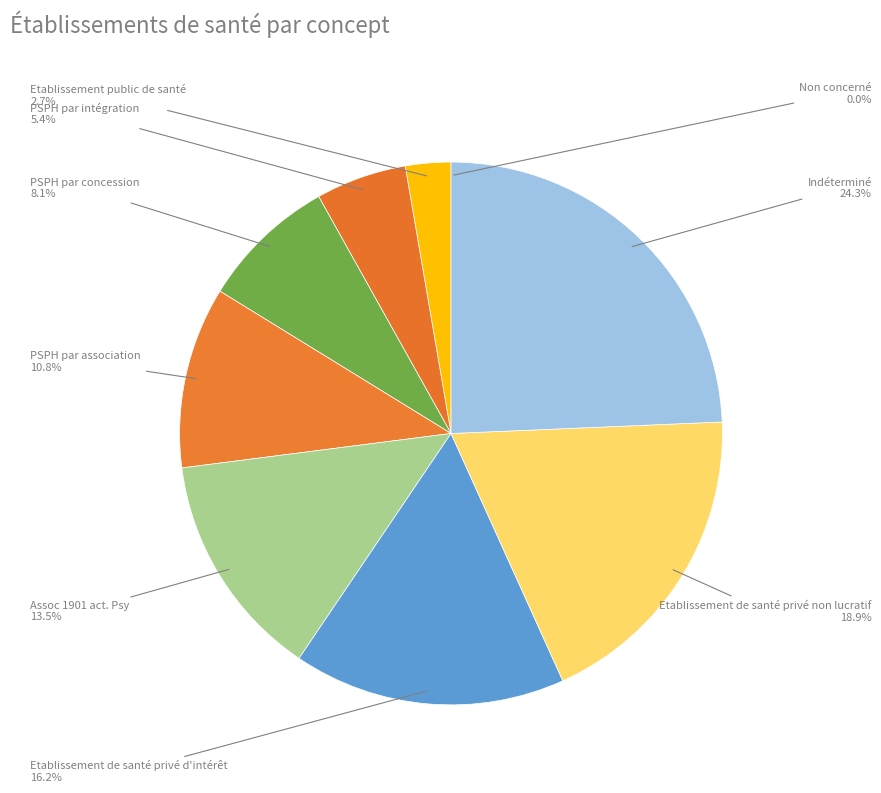

Count the number of slices in the pie.

9